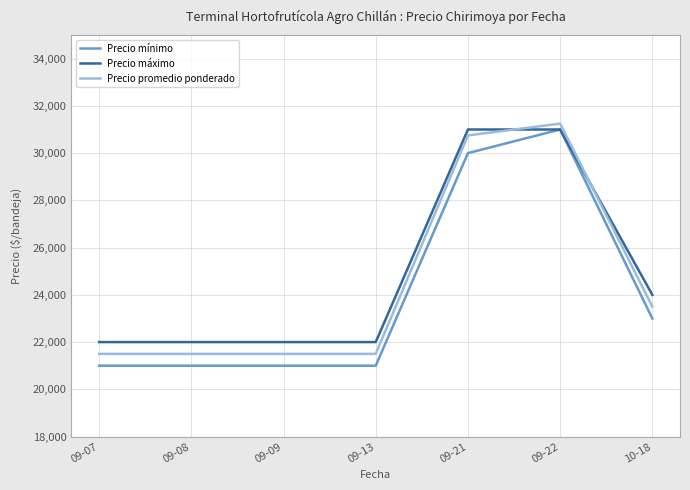

What position from the right is 09-22?

2